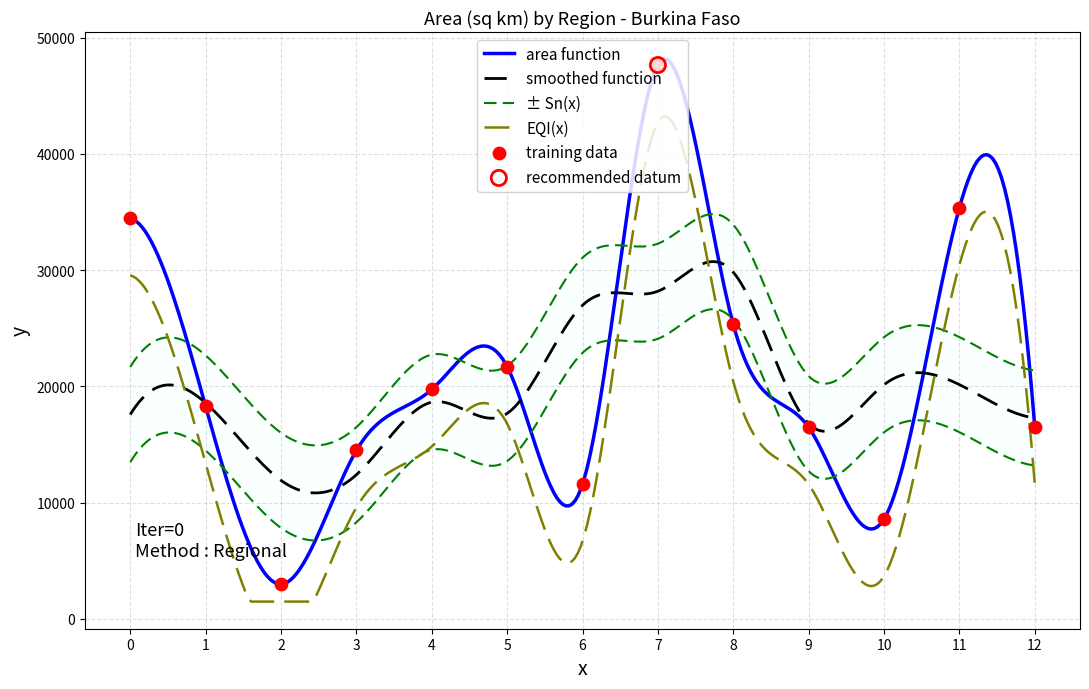

What is the minimum value for smoothed function?

10841.7